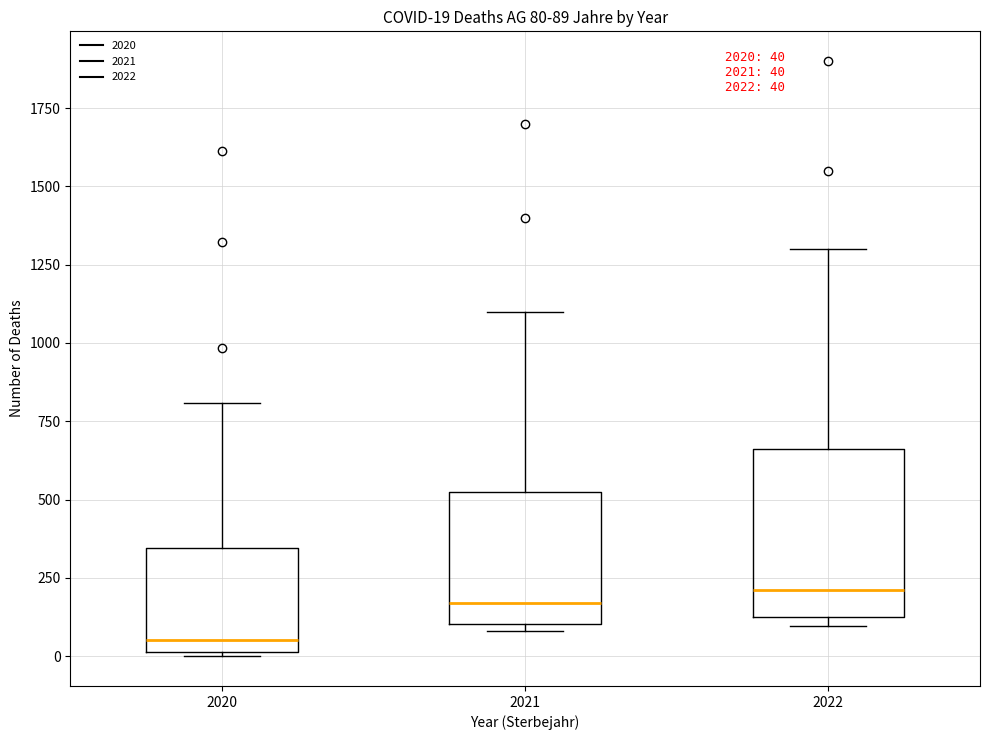

Which box is the tallest, from its lower edge to its upper edge?

2022